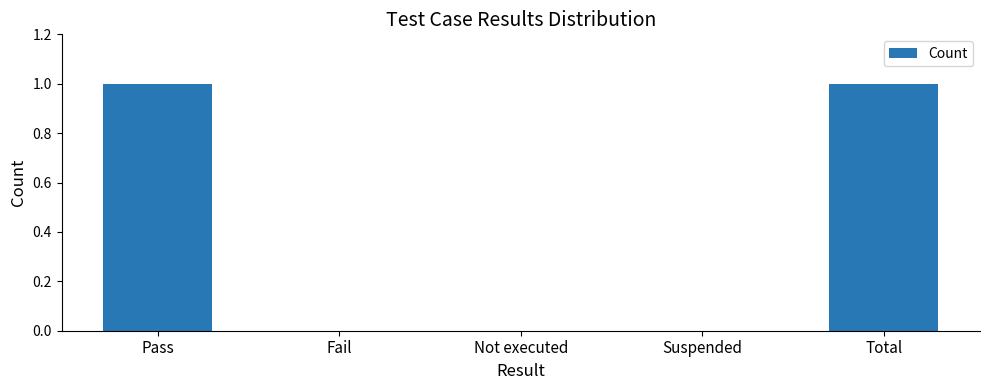

Reading left to right, transcribe all the data shown in this chart.

Pass=1	Fail=0	Not executed=0	Suspended=0	Total=1